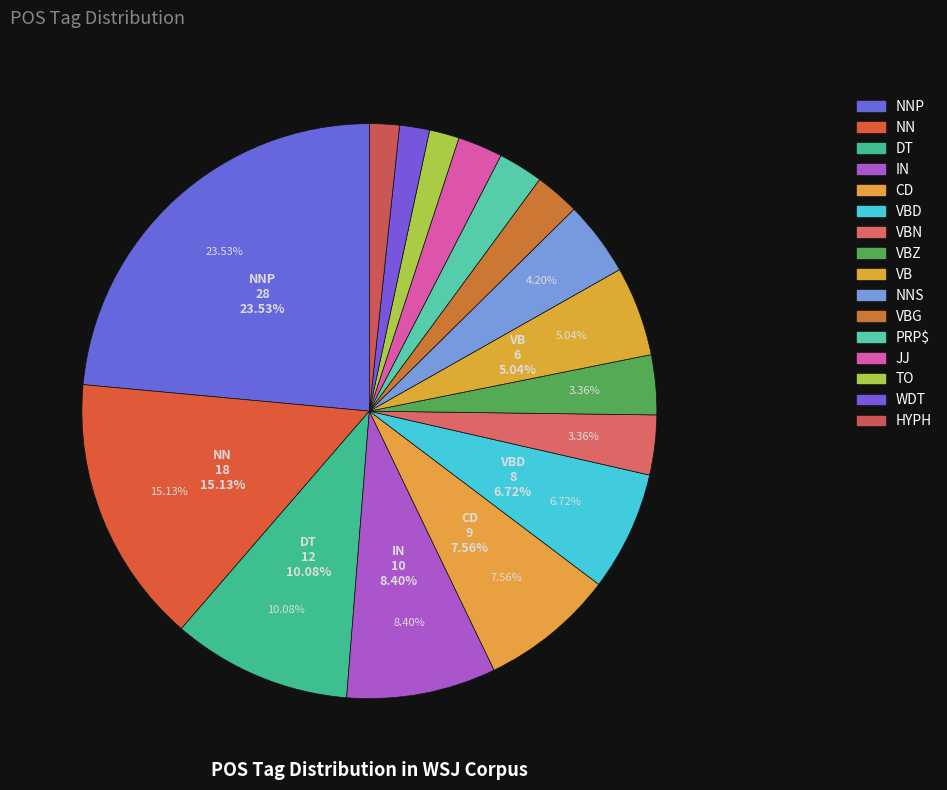

To the nearest percent, what is the average slice percentage?

6%